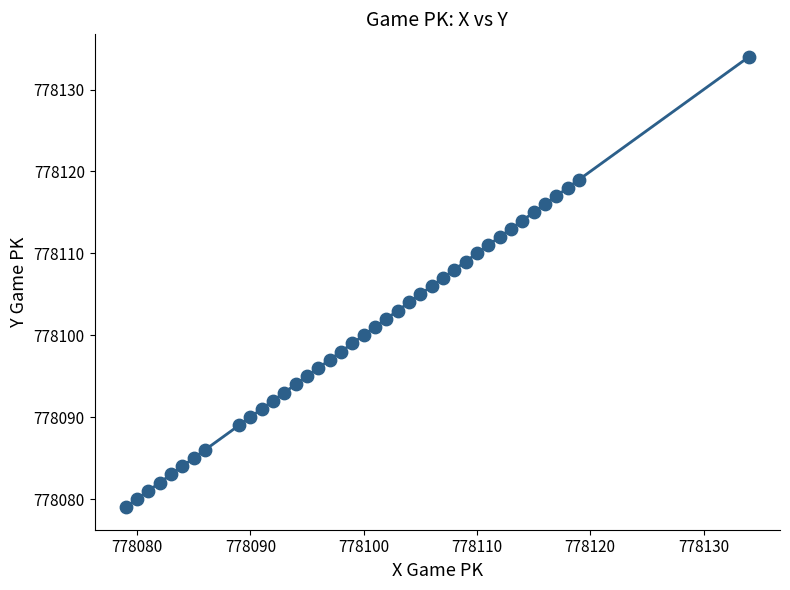

What is the range of X values (max minus min)?

55